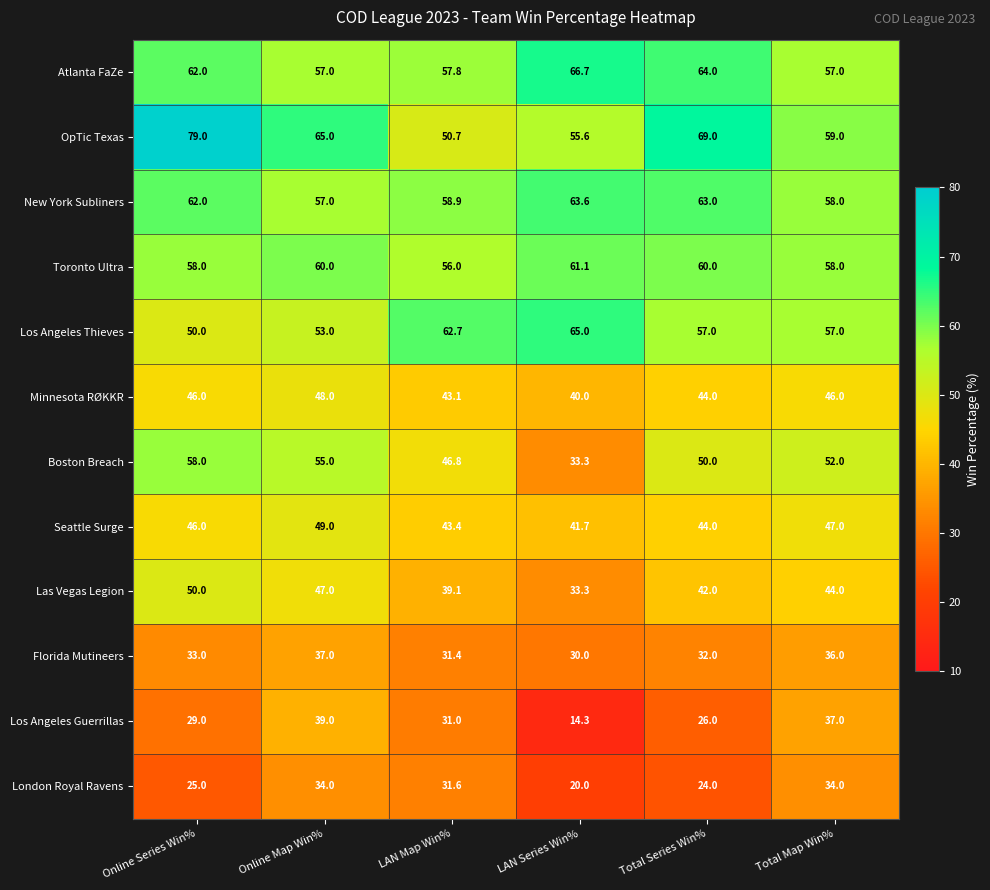

At which category does the chart reach its minimum across all series?

LAN Series Win%